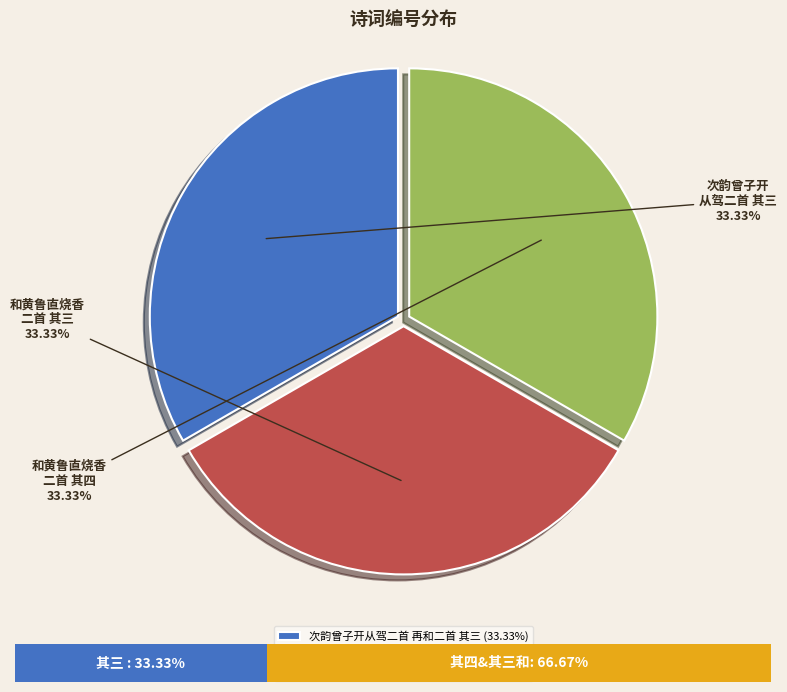

What is the total percentage of 和黄鲁直烧香二首 再和二首 其三 and 和黄鲁直烧香二首 再和二首 其四?

66.7%